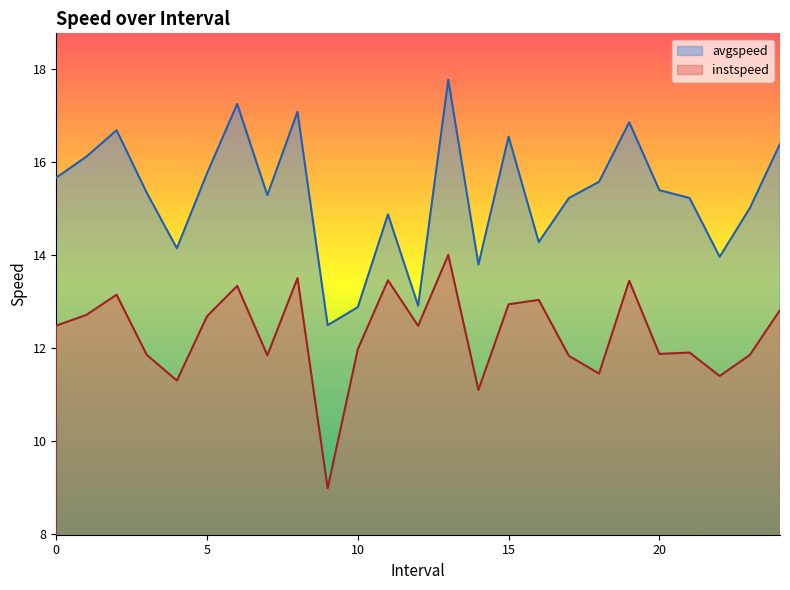

What is the label of the 9th point from the left?

8.0